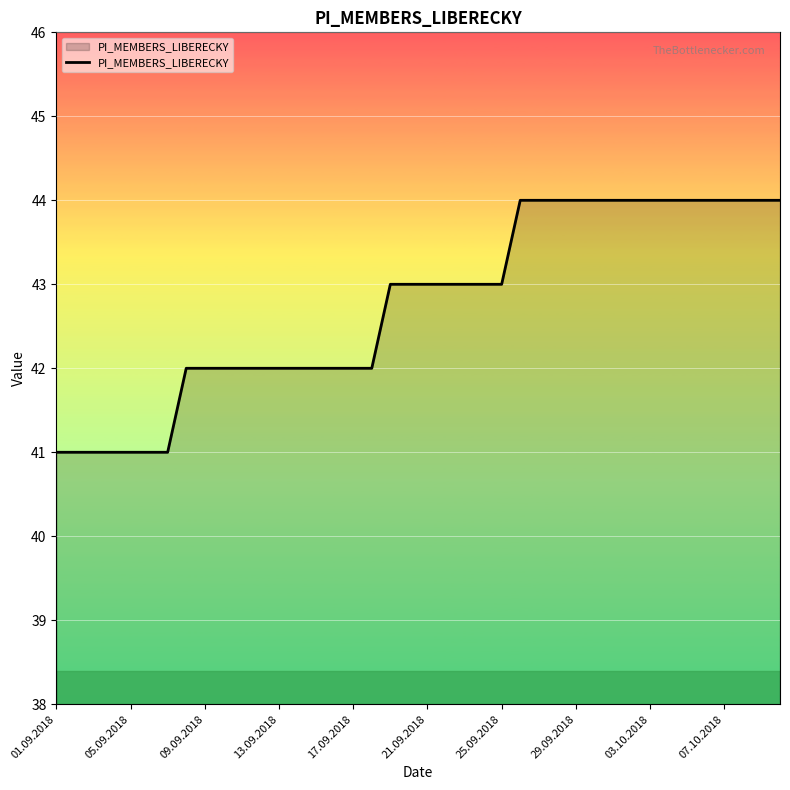

What is the greatest value displayed?

44